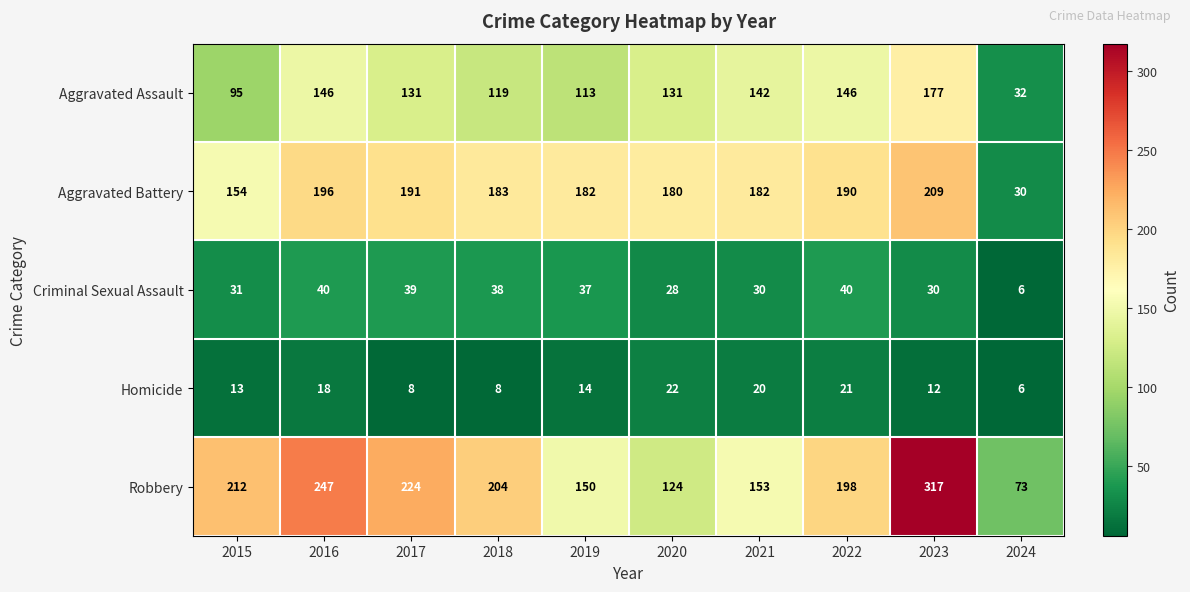

List the series in order of their peak value, highest first.

Robbery, Aggravated Battery, Aggravated Assault, Criminal Sexual Assault, Homicide